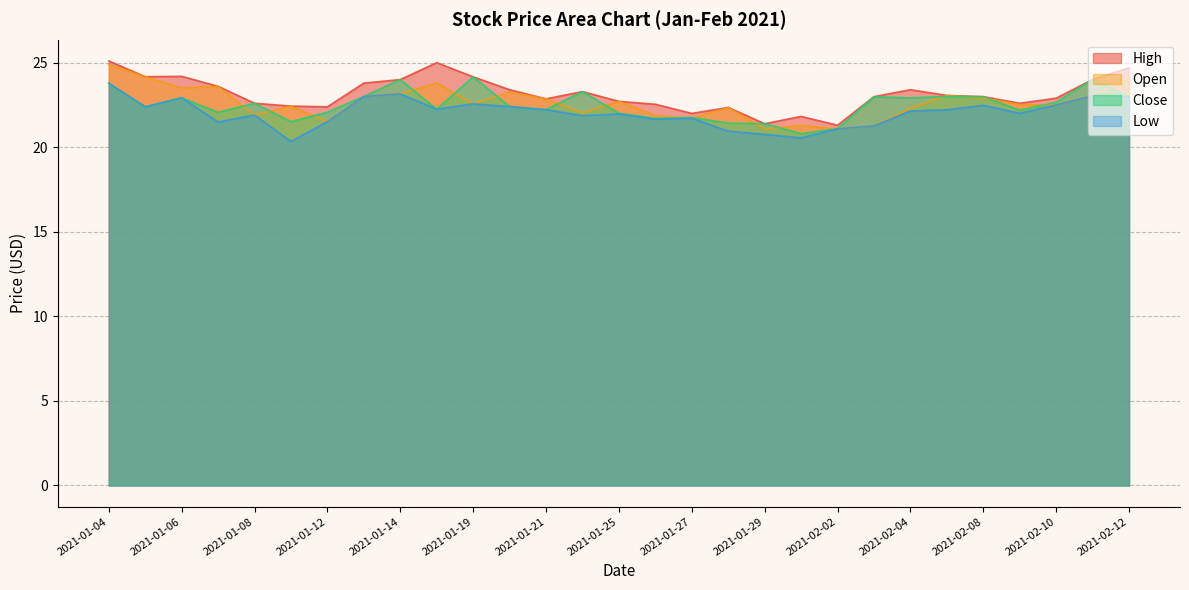

Which series has the largest total across all categories?

High